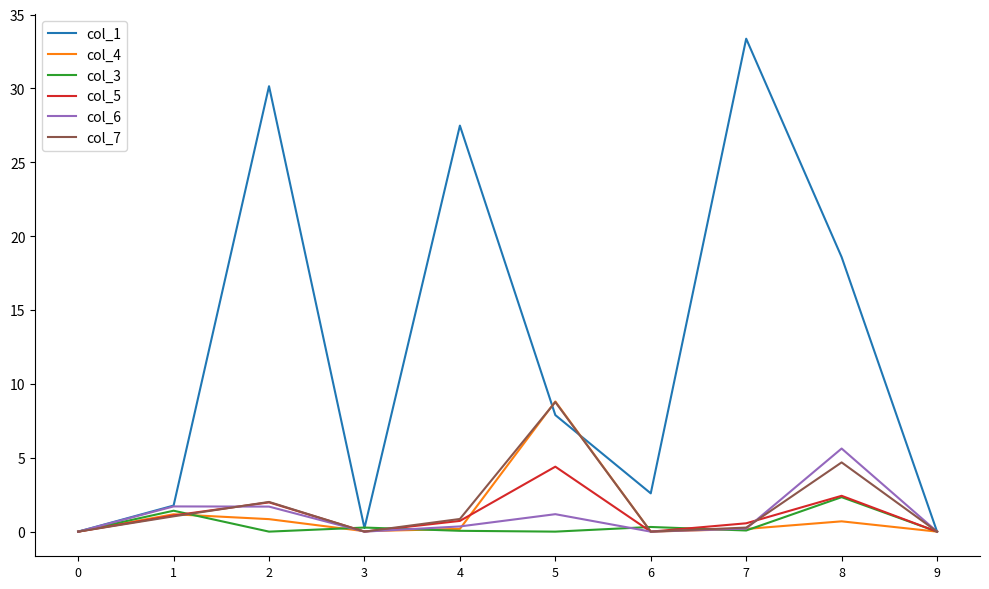

What is the sum of all col_6 values?

10.8